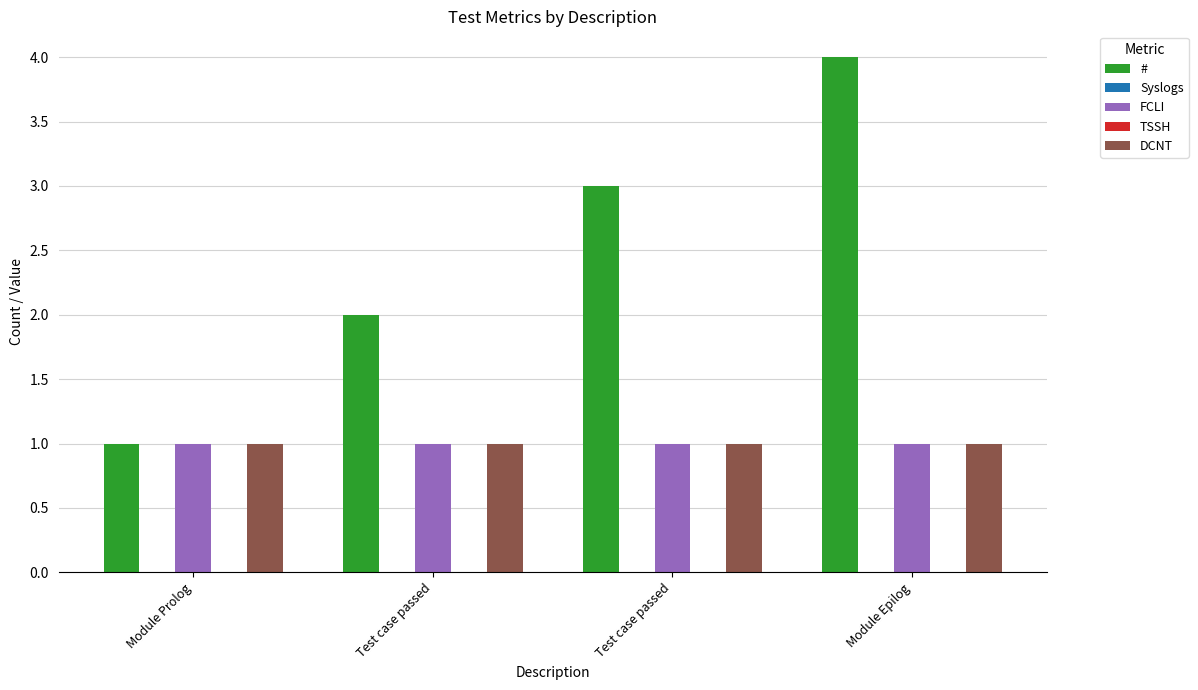

Count the number of categories in the chart.

4